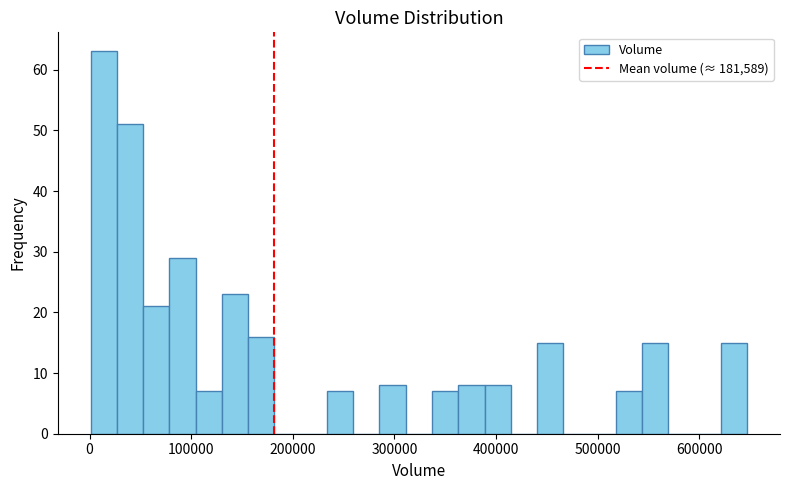

Around what value on the x-axis is the tallest bar? Give the approximate position of its centre, as read against the axis.

10000